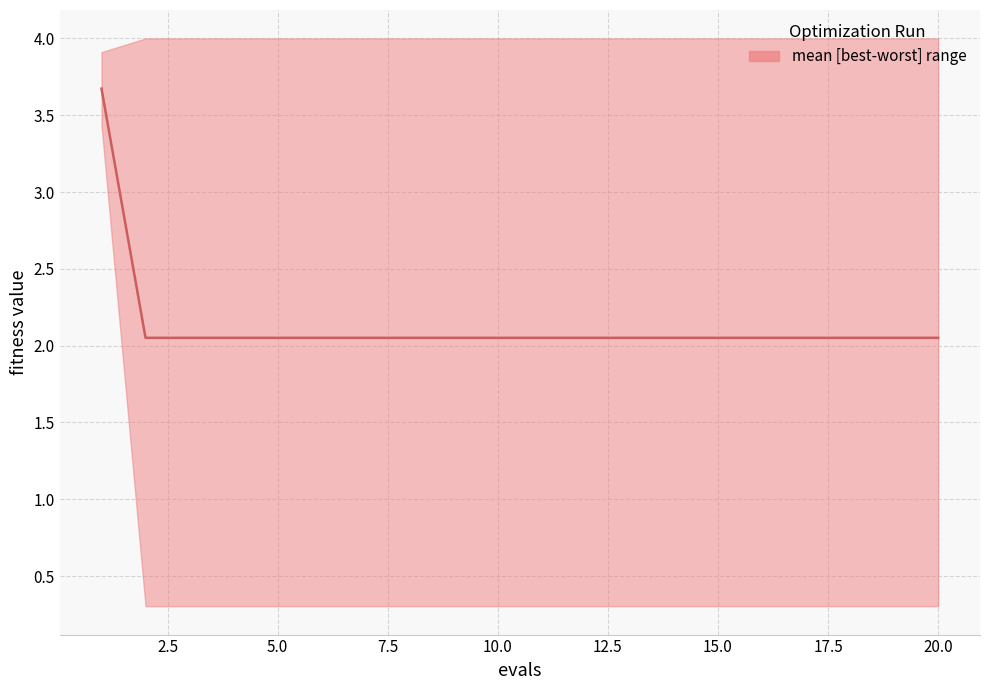

What is the average value?

2.1